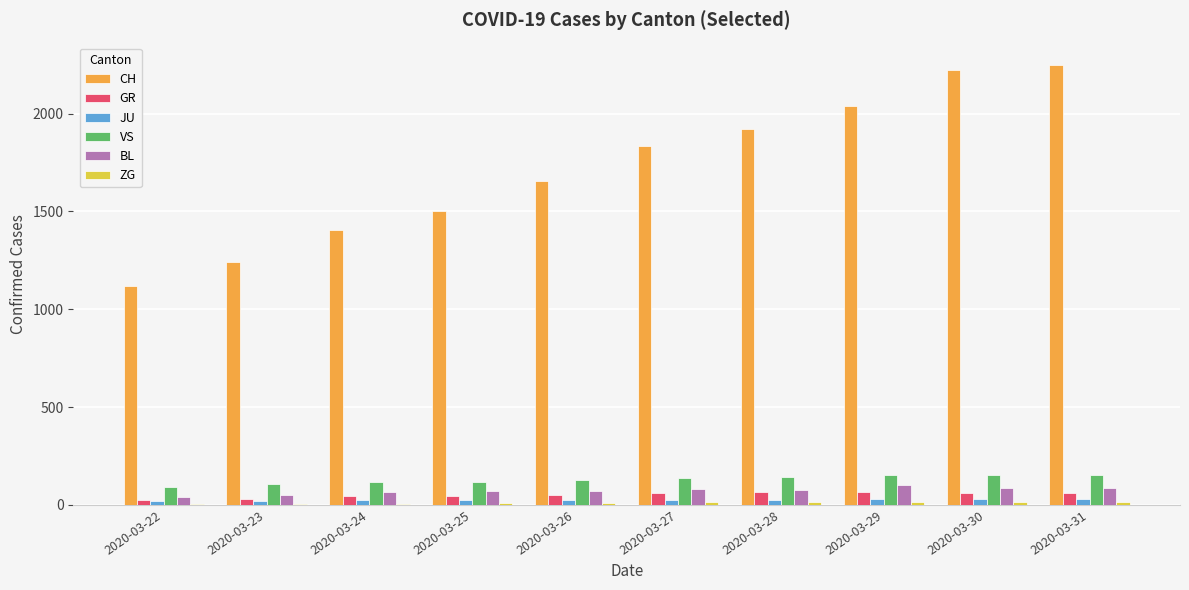

The value of BL at 2020-03-26 is 68. True or false?

True